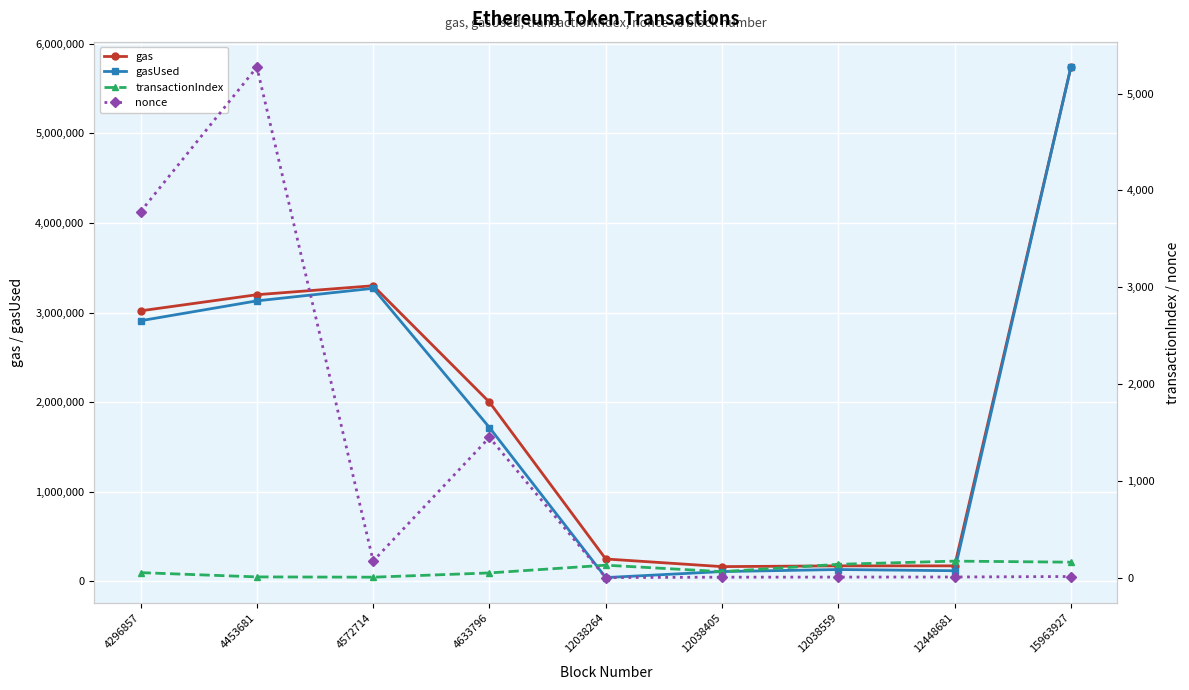

At which label is gas closest to 2952296?

4296857